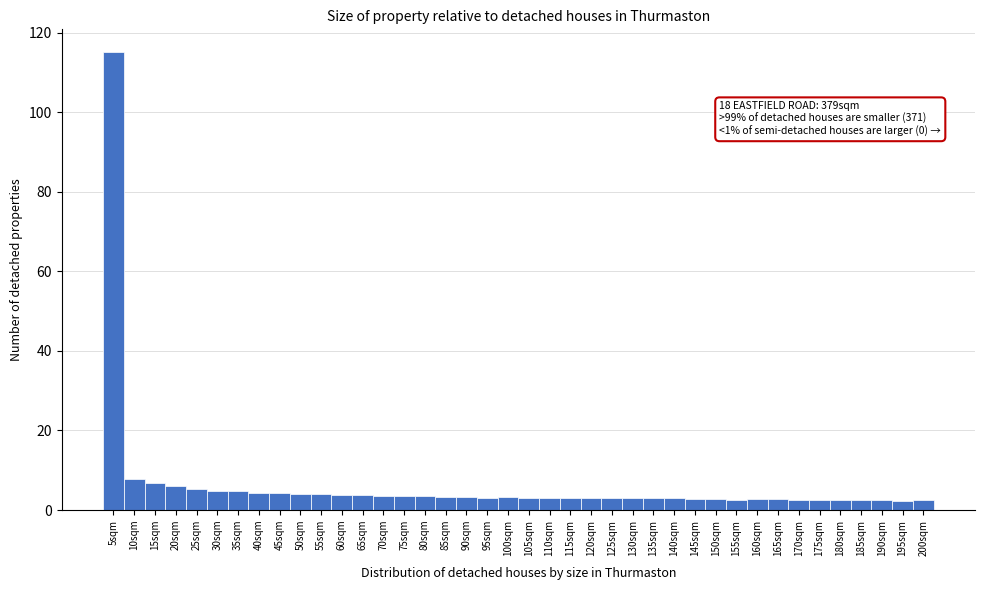

What is the greatest value displayed?

115.1